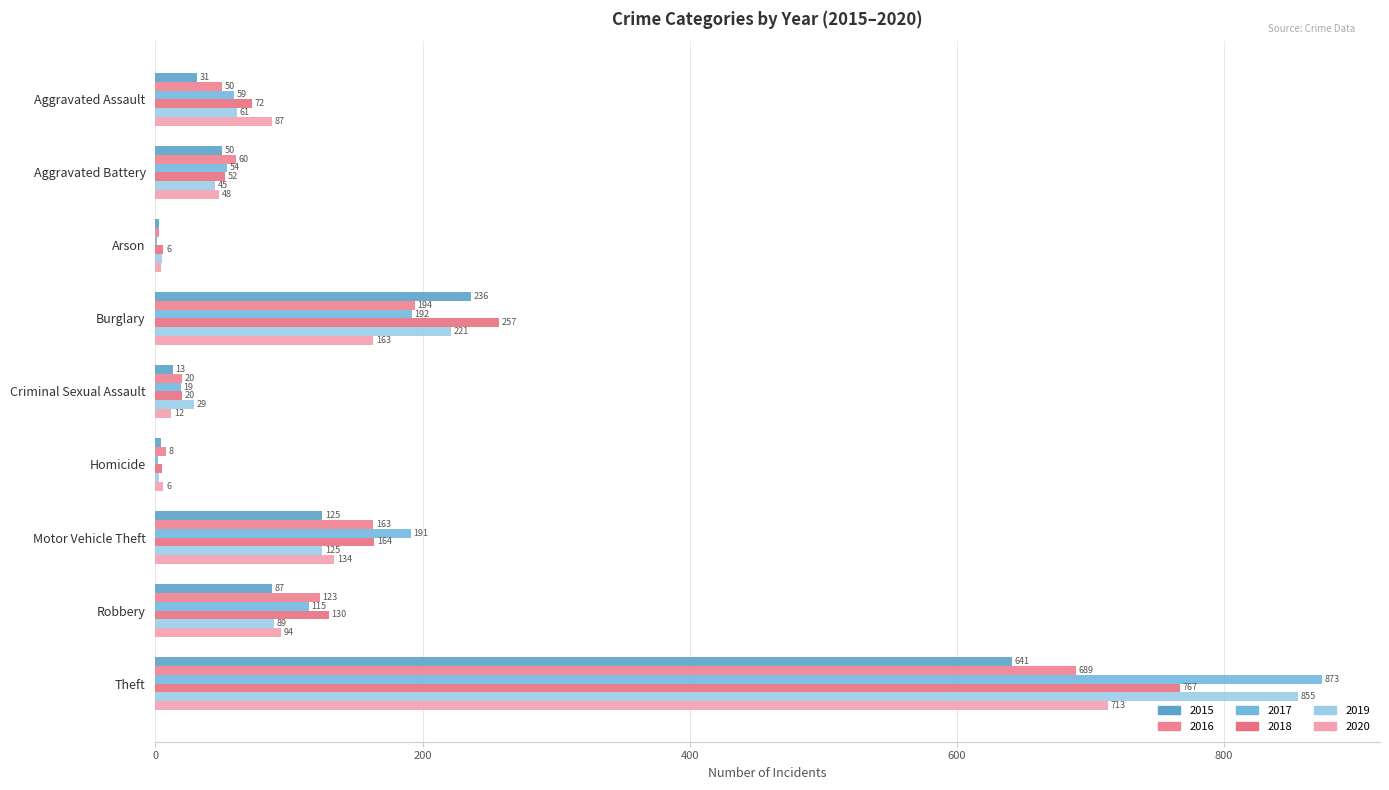

At which label does 2017 reach its peak?

Theft